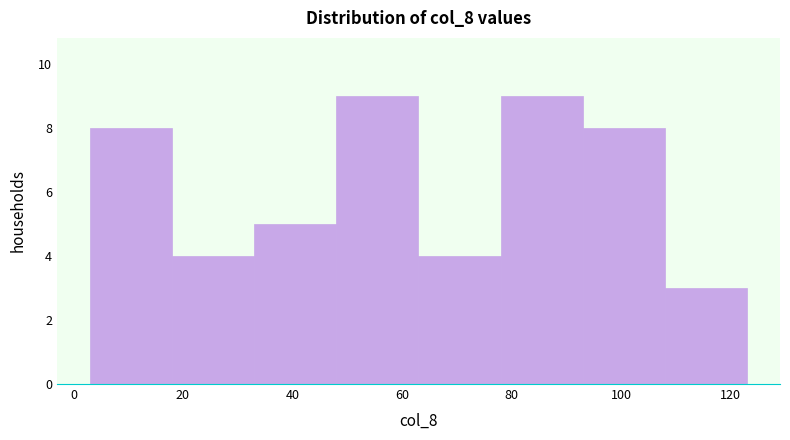

What is the height of the bar covering 93 to 108 on the x-axis? Neither the bar edges nor the heights are printed on the chart, so give them approximately, as read against the axes.

8